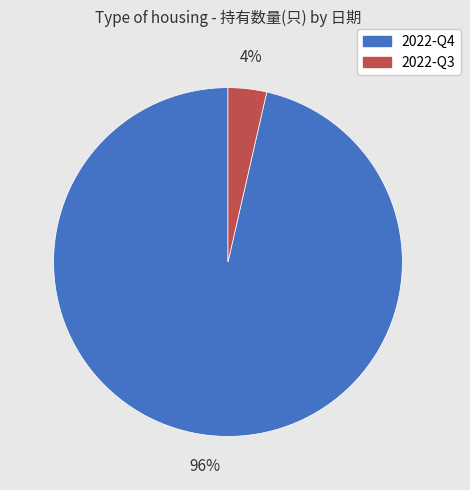

To the nearest percent, what is the combined percentage of 2022-Q3 and 2022-Q4?

100%